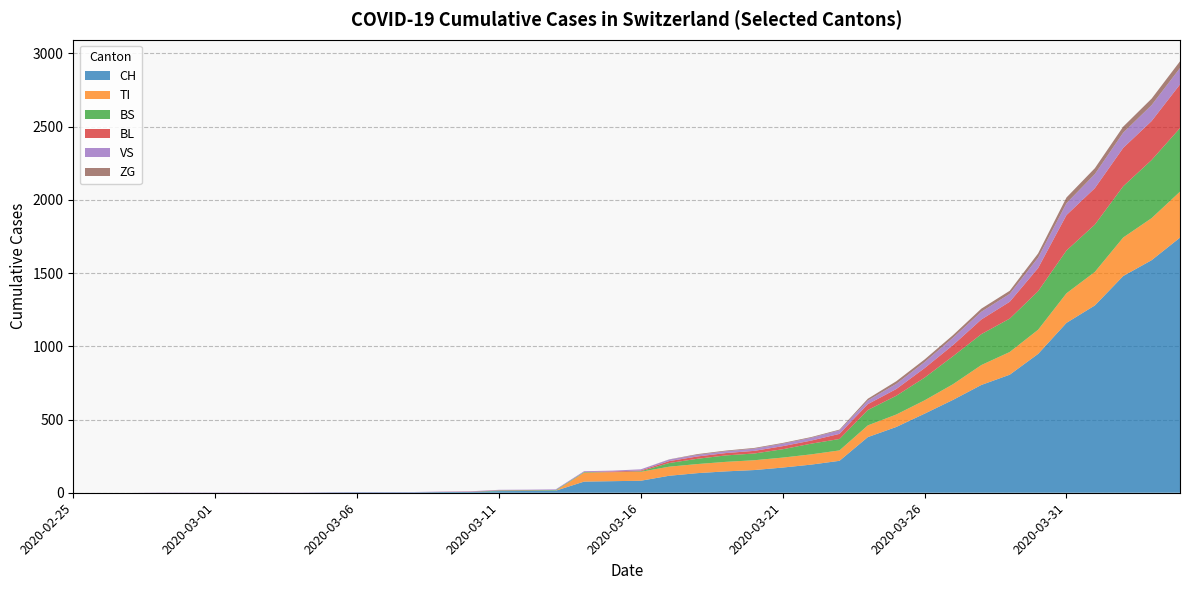

Reading right to left, extract all data points from this chart.

CH: 2020-04-04=1742	2020-04-03=1588	2020-04-02=1480	2020-04-01=1279	2020-03-31=1160	2020-03-30=948	2020-03-29=806	2020-03-28=736	2020-03-27=634	2020-03-26=540	2020-03-25=449	2020-03-24=380	2020-03-23=218	2020-03-22=192	2020-03-21=172	2020-03-20=155	2020-03-19=146	2020-03-18=134	2020-03-17=116	2020-03-16=82	2020-03-15=79	2020-03-14=76	2020-03-13=14	2020-03-12=12	2020-03-11=11	2020-03-10=6	2020-03-09=5	2020-03-08=3	2020-03-07=3	2020-03-06=3	2020-03-05=2	2020-03-04=0	2020-03-03=0	2020-03-02=0	2020-03-01=0	2020-02-29=0	2020-02-28=0	2020-02-27=0	2020-02-26=0	2020-02-25=0
TI: 2020-04-04=314	2020-04-03=287	2020-04-02=263	2020-04-01=229	2020-03-31=202	2020-03-30=165	2020-03-29=155	2020-03-28=136	2020-03-27=107	2020-03-26=91	2020-03-25=85	2020-03-24=80	2020-03-23=71	2020-03-22=70	2020-03-21=68	2020-03-20=67	2020-03-19=65	2020-03-18=62	2020-03-17=62	2020-03-16=61	2020-03-15=61	2020-03-14=61	2020-03-13=0	2020-03-12=0	2020-03-11=0	2020-03-10=0	2020-03-09=0	2020-03-08=0	2020-03-07=0	2020-03-06=0	2020-03-05=0	2020-03-04=0	2020-03-03=0	2020-03-02=0	2020-03-01=0	2020-02-29=0	2020-02-28=0	2020-02-27=0	2020-02-26=0	2020-02-25=0
BS: 2020-04-04=434	2020-04-03=397	2020-04-02=350	2020-04-01=323	2020-03-31=292	2020-03-30=263	2020-03-29=228	2020-03-28=211	2020-03-27=191	2020-03-26=155	2020-03-25=128	2020-03-24=105	2020-03-23=78	2020-03-22=73	2020-03-21=57	2020-03-20=46	2020-03-19=44	2020-03-18=36	2020-03-17=25	2020-03-16=4	2020-03-15=0	2020-03-14=4	2020-03-13=4	2020-03-12=4	2020-03-11=4	2020-03-10=0	2020-03-09=0	2020-03-08=0	2020-03-07=0	2020-03-06=0	2020-03-05=0	2020-03-04=0	2020-03-03=0	2020-03-02=0	2020-03-01=0	2020-02-29=0	2020-02-28=0	2020-02-27=0	2020-02-26=0	2020-02-25=0
BL: 2020-04-04=298	2020-04-03=266	2020-04-02=262	2020-04-01=249	2020-03-31=242	2020-03-30=158	2020-03-29=115	2020-03-28=100	2020-03-27=76	2020-03-26=65	2020-03-25=46	2020-03-24=40	2020-03-23=35	2020-03-22=21	2020-03-21=21	2020-03-20=18	2020-03-19=16	2020-03-18=16	2020-03-17=13	2020-03-16=5	2020-03-15=5	2020-03-14=0	2020-03-13=0	2020-03-12=2	2020-03-11=2	2020-03-10=2	2020-03-09=1	2020-03-08=0	2020-03-07=0	2020-03-06=0	2020-03-05=0	2020-03-04=0	2020-03-03=0	2020-03-02=0	2020-03-01=0	2020-02-29=0	2020-02-28=0	2020-02-27=0	2020-02-26=0	2020-02-25=0
VS: 2020-04-04=112	2020-04-03=109	2020-04-02=104	2020-04-01=96	2020-03-31=81	2020-03-30=71	2020-03-29=54	2020-03-28=53	2020-03-27=50	2020-03-26=41	2020-03-25=35	2020-03-24=25	2020-03-23=24	2020-03-22=19	2020-03-21=17	2020-03-20=15	2020-03-19=12	2020-03-18=11	2020-03-17=11	2020-03-16=8	2020-03-15=6	2020-03-14=6	2020-03-13=5	2020-03-12=3	2020-03-11=3	2020-03-10=2	2020-03-09=2	2020-03-08=2	2020-03-07=2	2020-03-06=2	2020-03-05=2	2020-03-04=2	2020-03-03=2	2020-03-02=2	2020-03-01=2	2020-02-29=2	2020-02-28=2	2020-02-27=0	2020-02-26=0	2020-02-25=0
ZG: 2020-04-04=46	2020-04-03=44	2020-04-02=41	2020-04-01=40	2020-03-31=39	2020-03-30=29	2020-03-29=21	2020-03-28=21	2020-03-27=18	2020-03-26=18	2020-03-25=18	2020-03-24=12	2020-03-23=5	2020-03-22=5	2020-03-21=5	2020-03-20=5	2020-03-19=5	2020-03-18=5	2020-03-17=1	2020-03-16=0	2020-03-15=0	2020-03-14=0	2020-03-13=0	2020-03-12=0	2020-03-11=0	2020-03-10=0	2020-03-09=0	2020-03-08=0	2020-03-07=0	2020-03-06=0	2020-03-05=0	2020-03-04=0	2020-03-03=0	2020-03-02=0	2020-03-01=0	2020-02-29=0	2020-02-28=0	2020-02-27=0	2020-02-26=0	2020-02-25=0